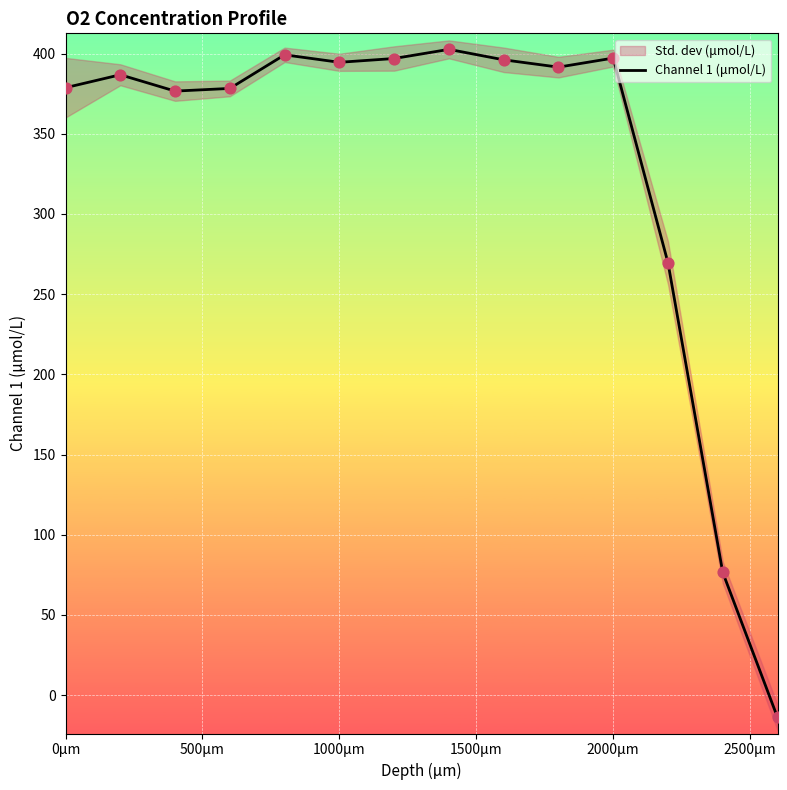

What is the lowest value of the Channel 1 (μmol/L) series?

-14.0